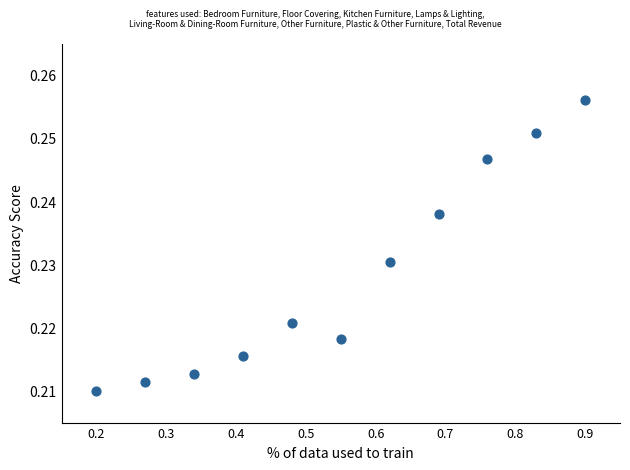

What is the average X value?

0.5